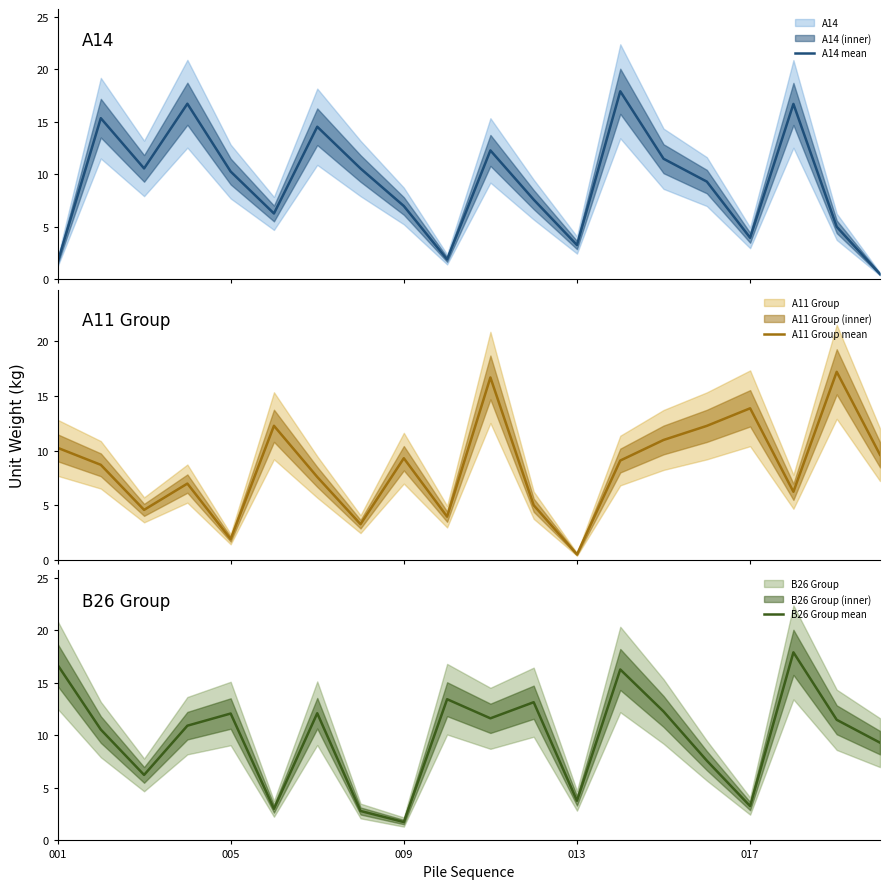

Is this an area chart (filled region under the line)?

No